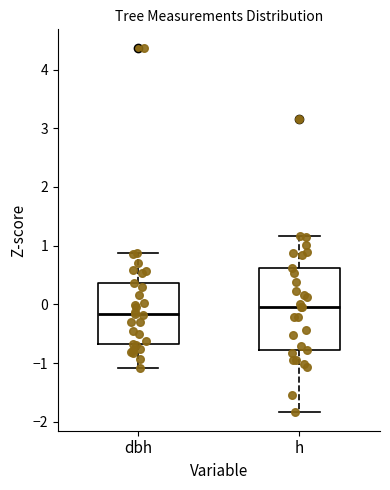

Where does the upper whisker of the box for dbh end on the y-axis? The values are not printed on the chart, so give them approximately, as read against the axis.

0.9